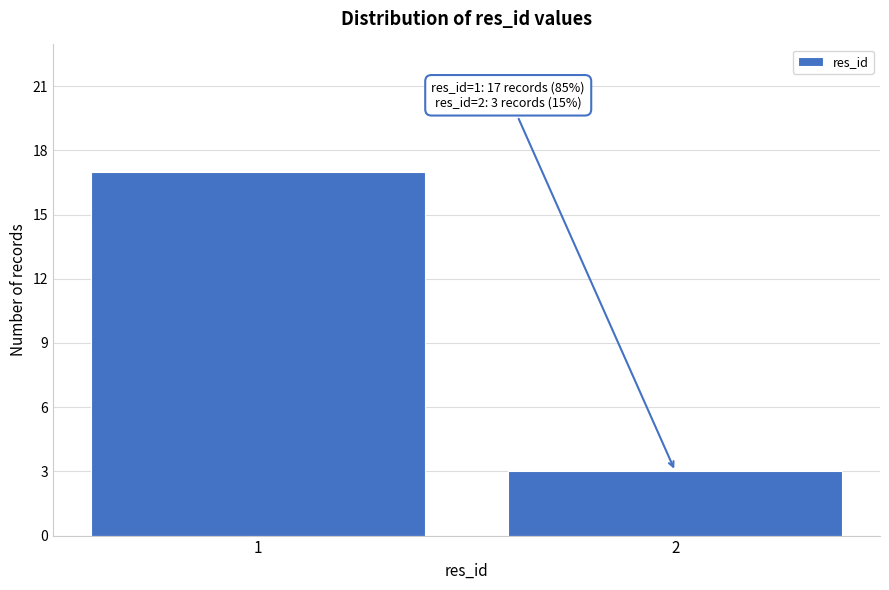

Reading left to right, extract all data points from this chart.

1=17	2=3